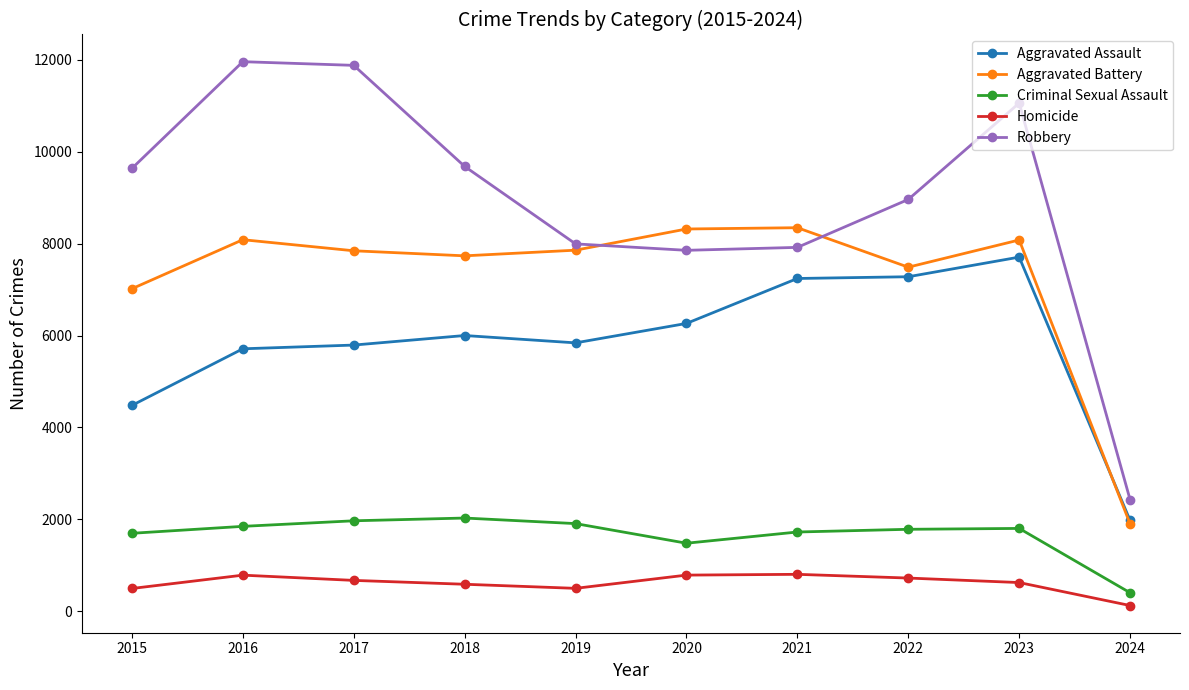

What is the value of the Aggravated Battery point at the 8th from the left?

7488